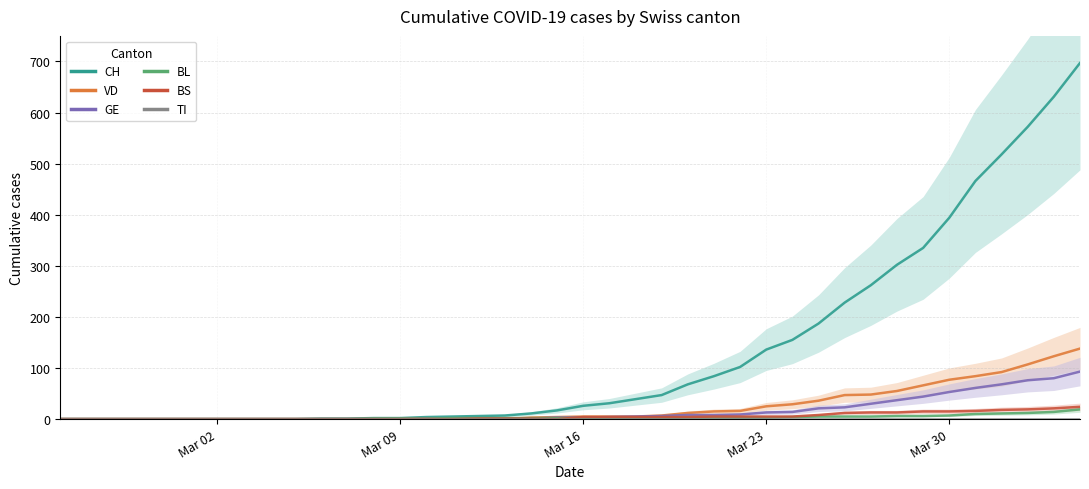

Rank the series by their maximum value, from highest to lowest.

CH, VD, GE, BS, BL, TI